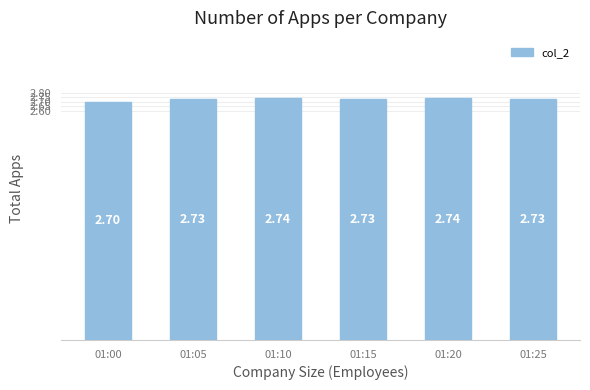

How many bars are there in total?

6